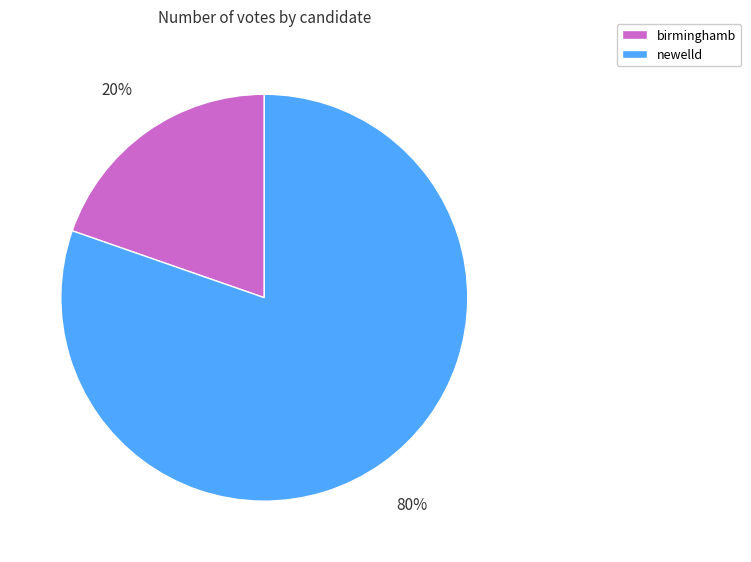

To the nearest percent, what percentage of the pie is newelld?

80%